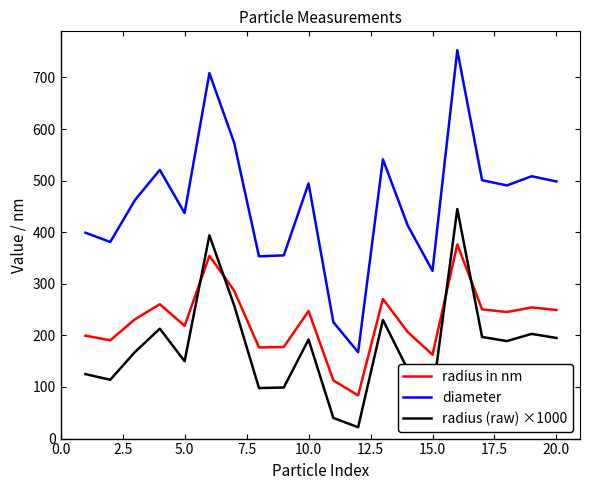

What is the minimum value shown in the chart?

22.0